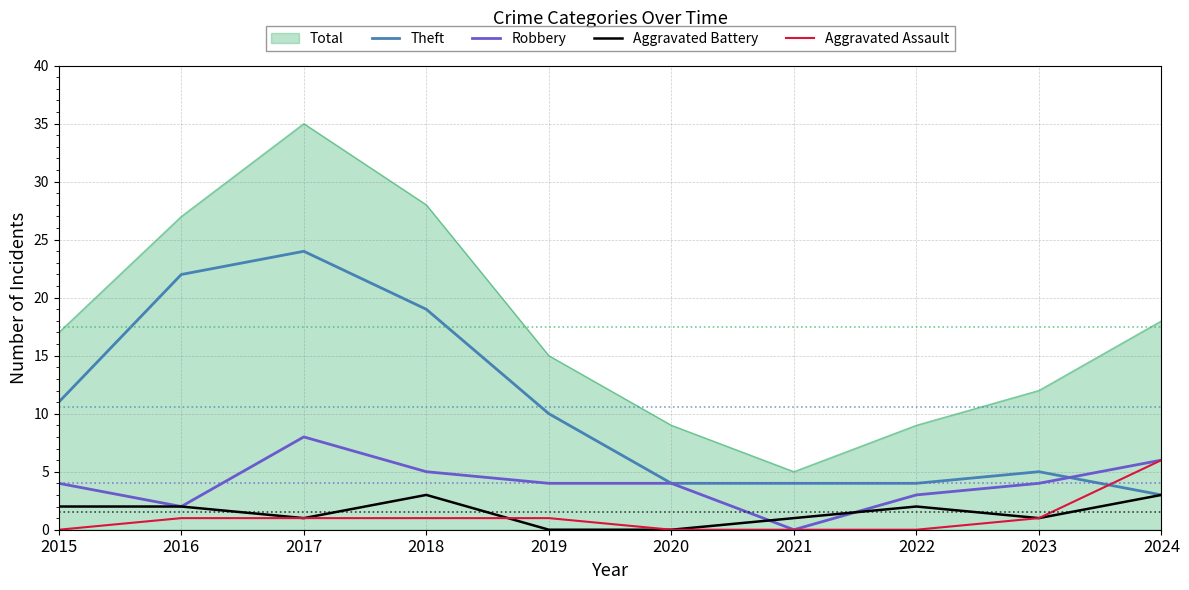

Between 2017 and 2024, which series saw the biggest shift?

Theft